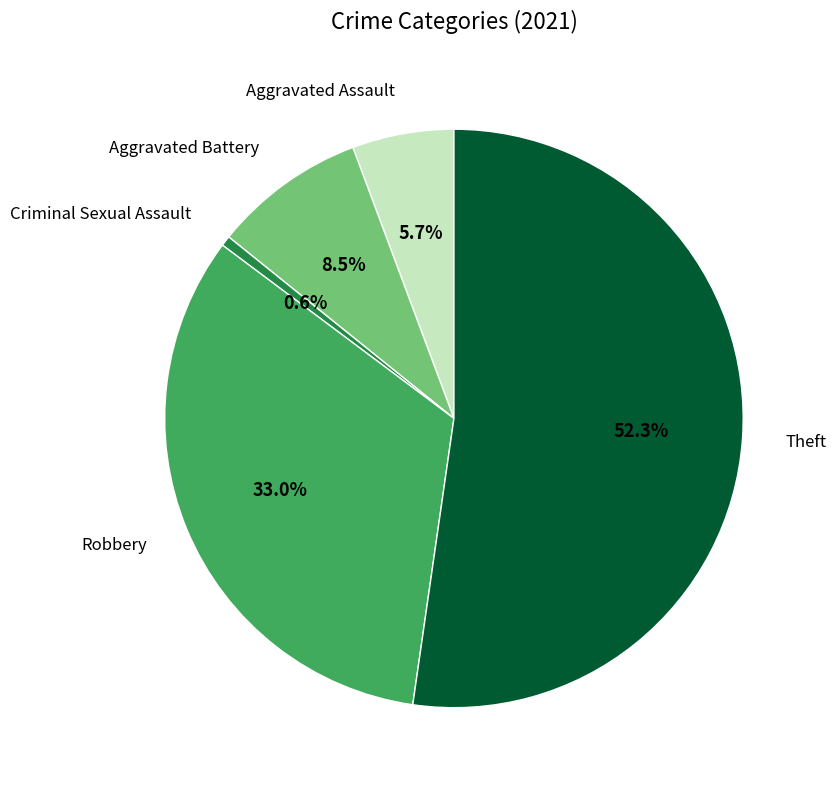

How many slices are in this pie chart?

5